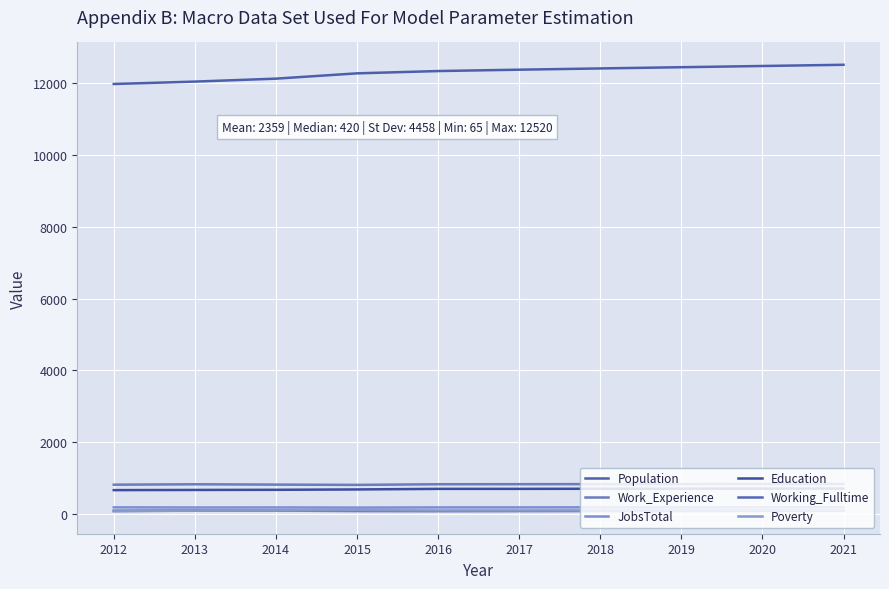

Reading left to right, transcribe all the data shown in this chart.

Population: 11984	12051	12133	12281	12345	12383	12418	12452	12486	12520
Work_Experience: 810	821	812	804	822	824	826	828	829	831
JobsTotal: 178	174	175	171	176	177	178	179	180	181
Education: 658	663	667	677	693	693	696	698	700	702
Working_Fulltime: 83	90	87	75	72	74	76	78	81	83
Poverty: 65	88	91	98	89	89	91	92	93	94